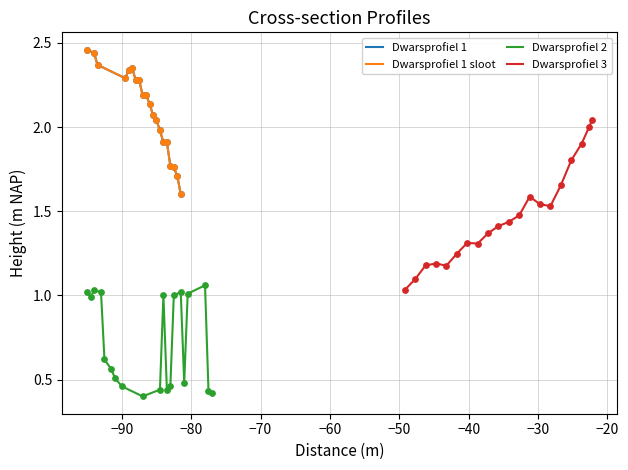

Which series has the widest spread of Y values?

Dwarsprofiel 3